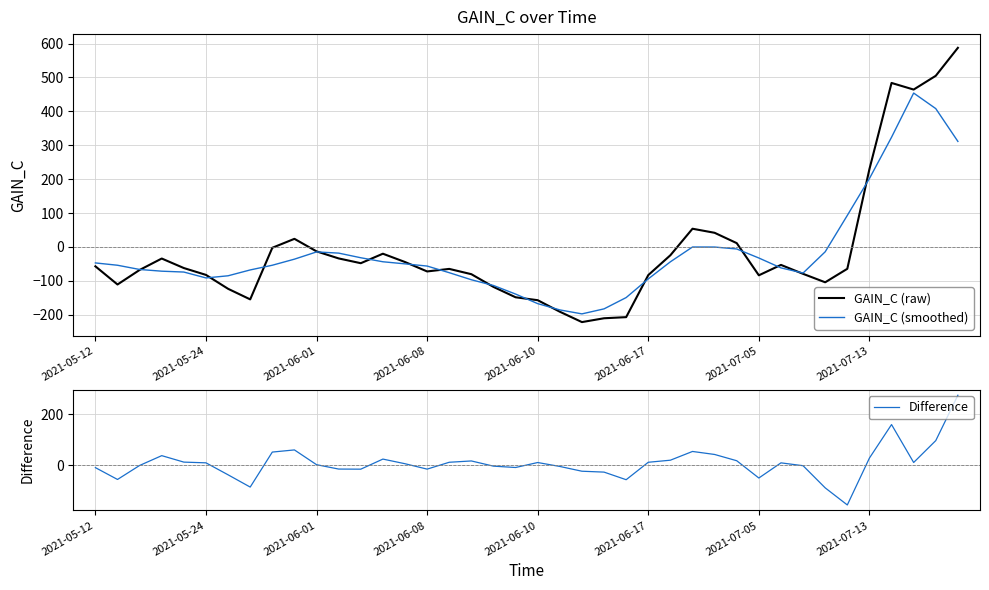

What is the label of the 21st point from the right?

19